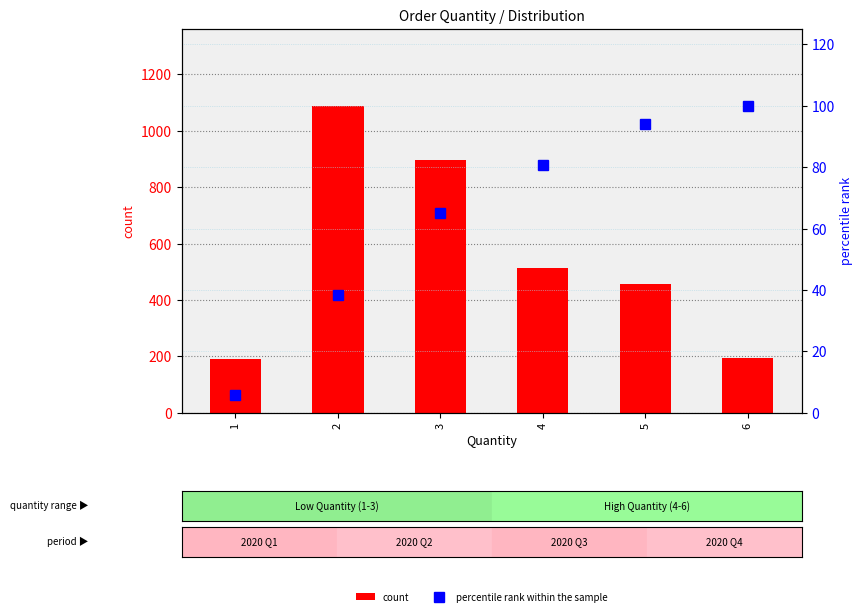

Reading left to right, transcribe all the data shown in this chart.

count: 1=191.0	2=1089.0	3=896.0	4=513.0	5=456.0	6=194.0
percentile rank within the sample: 1=5.7	2=38.3	3=65.2	4=80.5	5=94.2	6=100.0